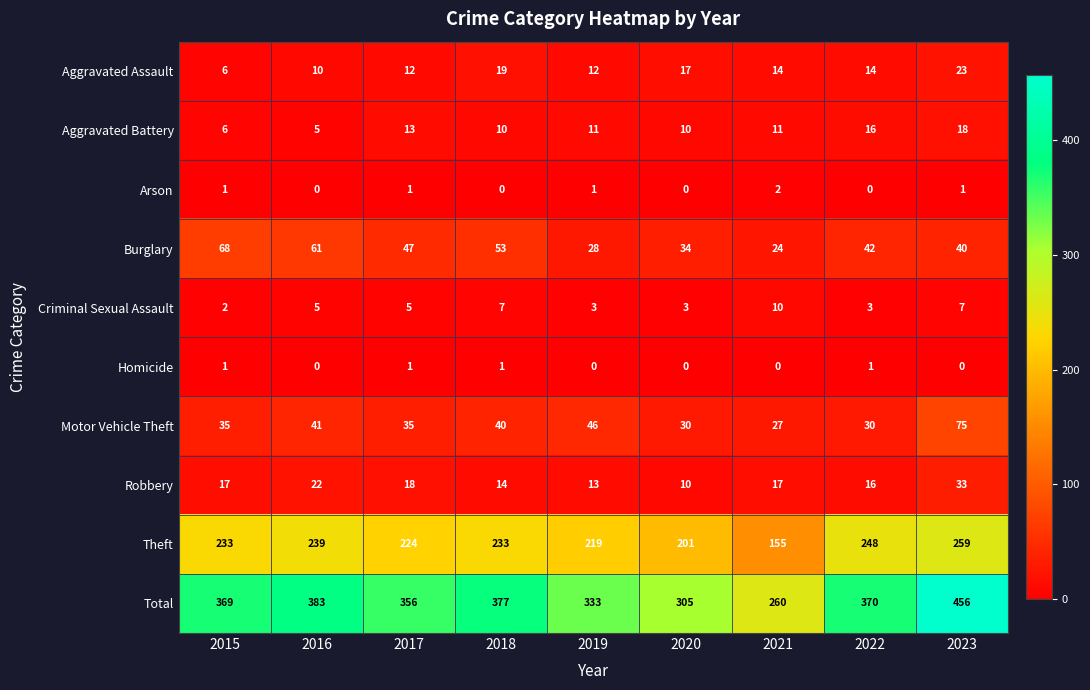

At which category is the sum across all series the highest?

2023